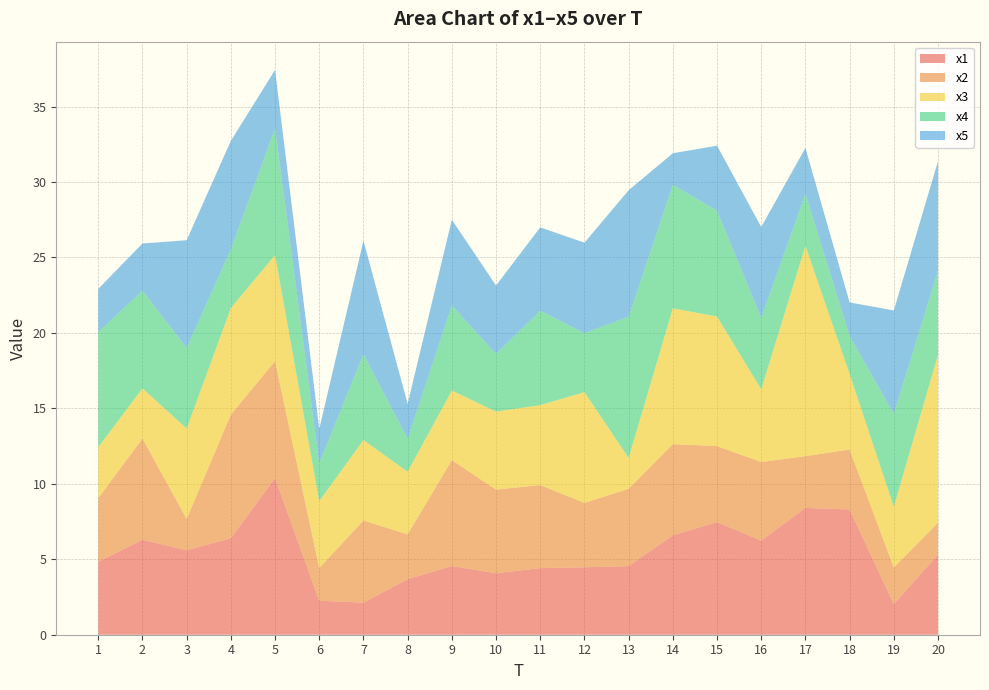

Reading right to left, what are all the values shown in this chart?

x1: 5.3	2.0	8.3	8.4	6.2	7.5	6.6	4.5	4.5	4.4	4.1	4.6	3.7	2.1	2.3	10.4	6.4	5.6	6.3	4.8
x2: 2.1	2.4	4.0	3.4	5.2	5.0	6.0	5.1	4.3	5.5	5.5	7.0	3.0	5.4	2.2	7.8	8.2	2.1	6.7	4.2
x3: 11.1	4.0	5.0	13.9	4.8	8.6	9.0	2.0	7.3	5.3	5.2	4.6	4.2	5.3	4.4	7.0	7.1	6.0	3.3	3.4
x4: 5.6	6.2	2.5	3.4	4.7	7.0	8.2	9.3	3.9	6.3	3.8	5.6	2.2	5.7	2.5	8.4	3.9	5.3	6.5	7.6
x5: 7.2	6.9	2.2	3.0	6.0	4.3	2.1	8.4	6.0	5.5	4.5	5.7	2.3	7.5	2.3	3.9	7.2	7.1	3.1	2.9